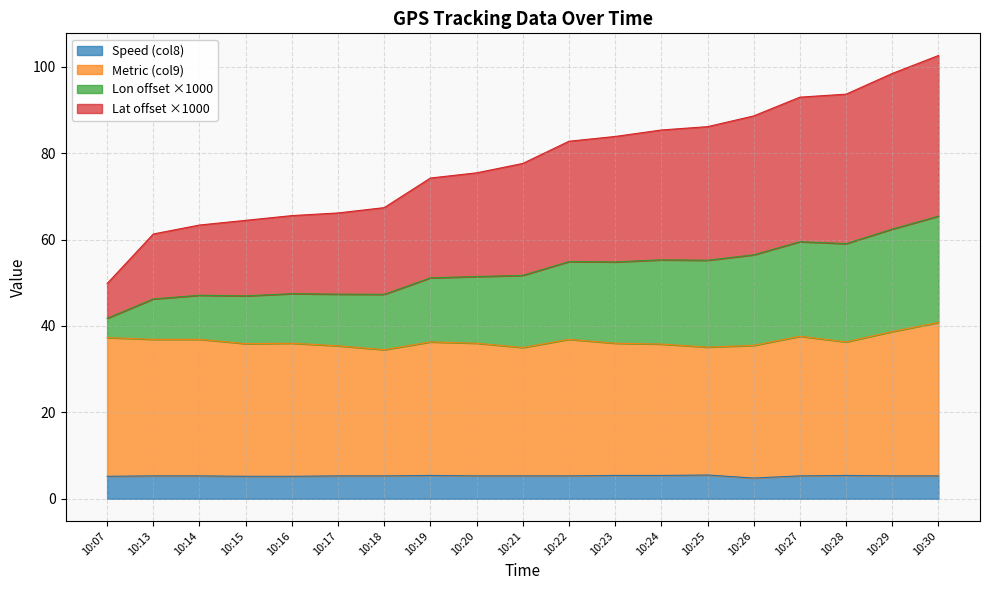

What is the total value across all series at 10:21?

77.6